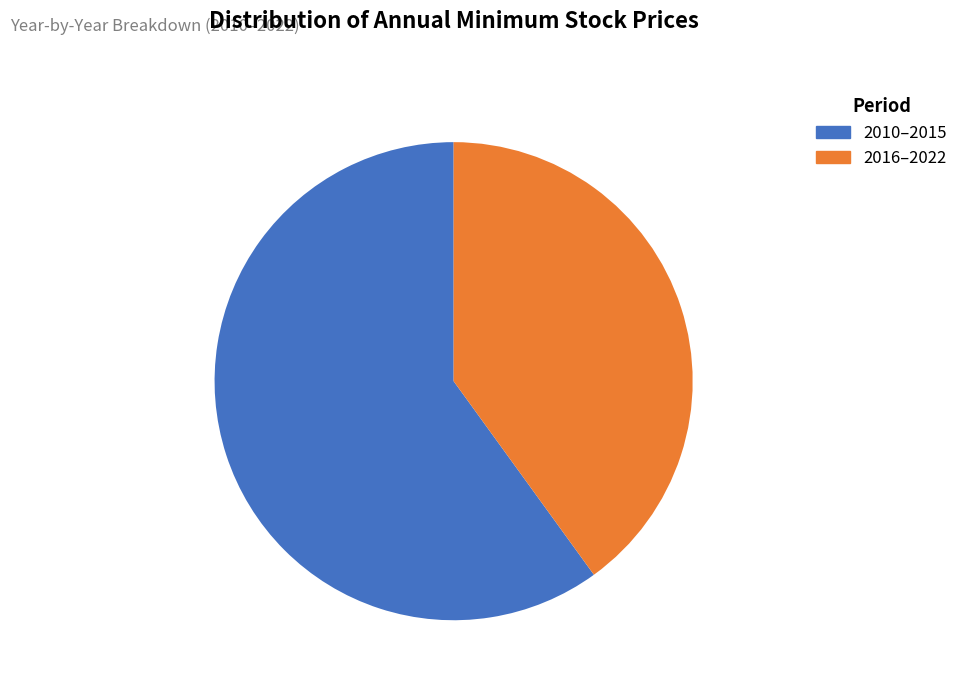

Does any single category account for the majority?

Yes